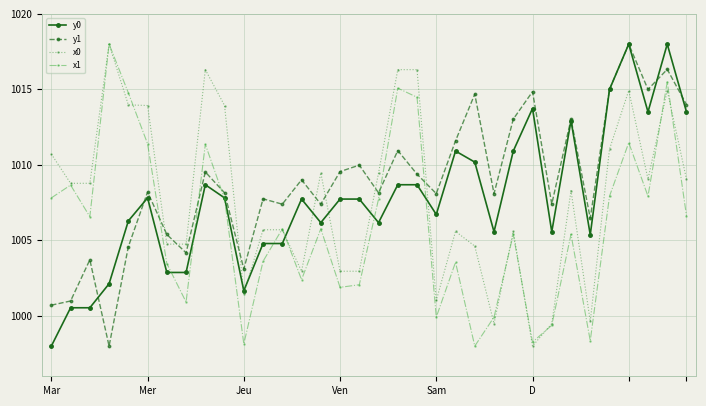

True or false: y0 and y1 cross at least once.

True